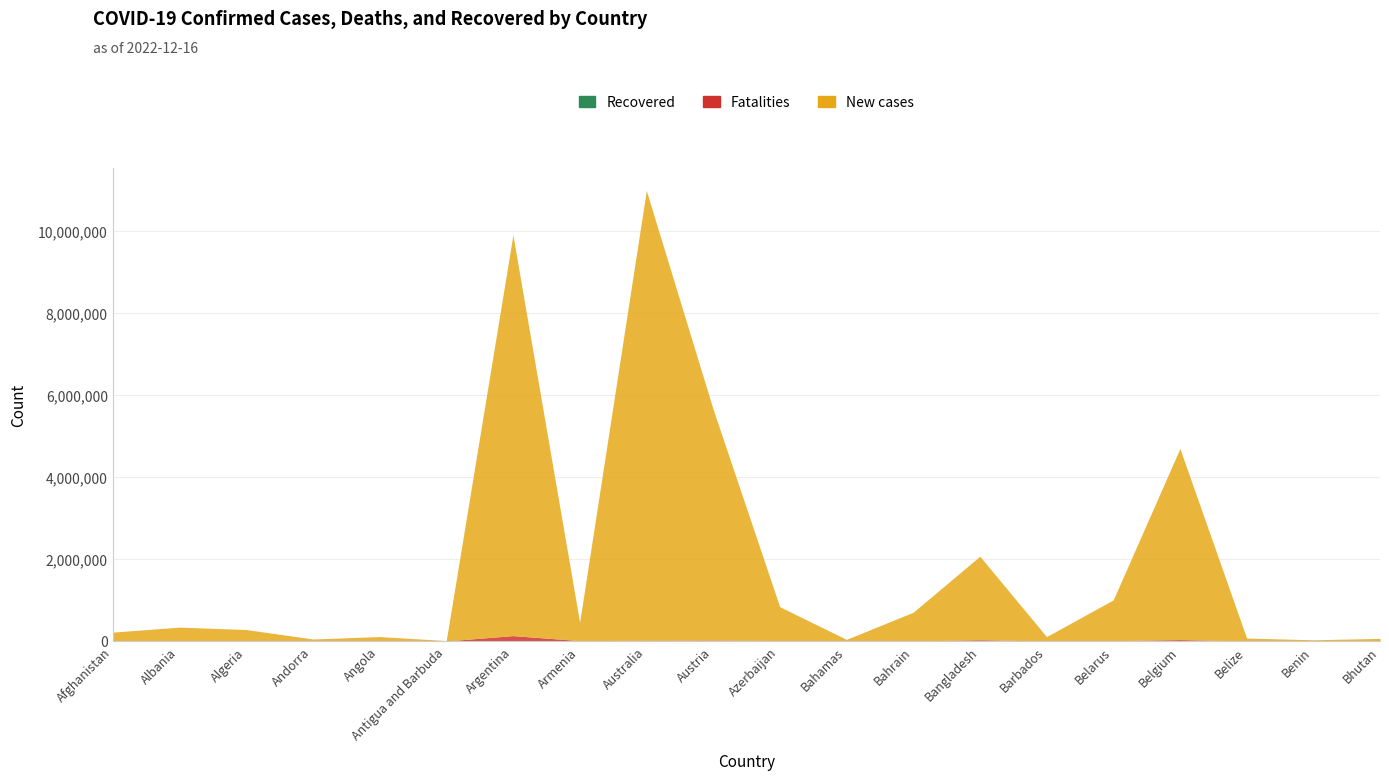

At which category does Confirmed reach its first local valley?

Andorra